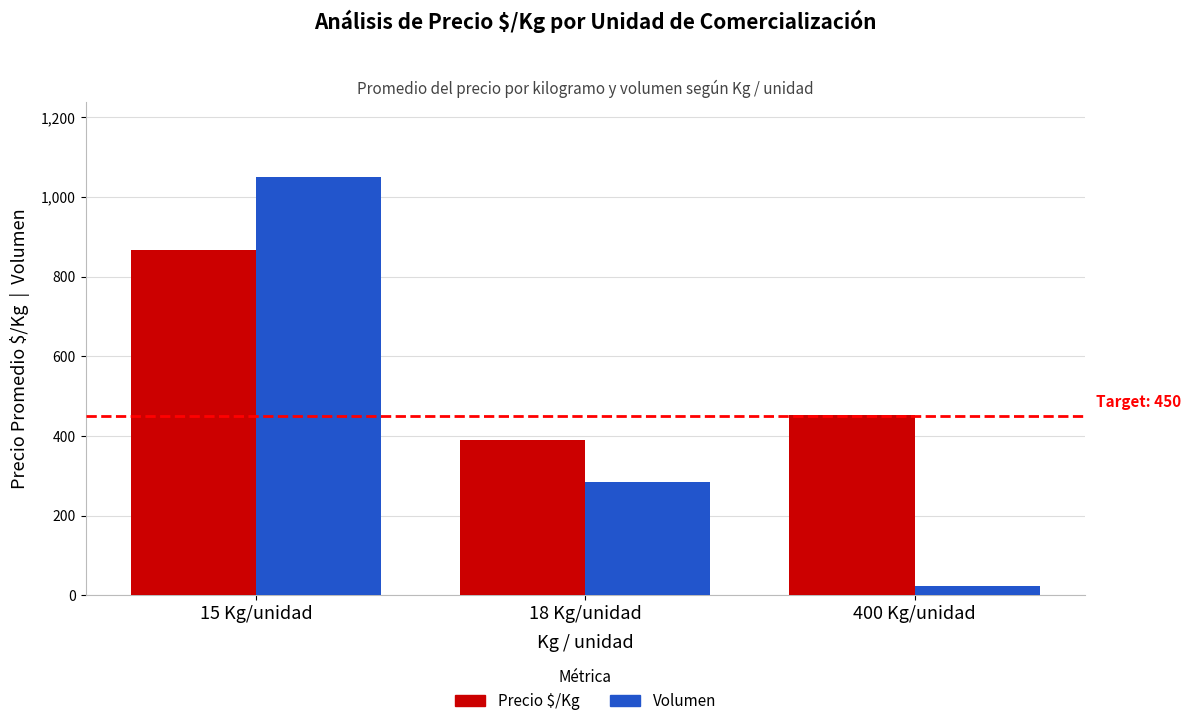

What is the label of the 1st bar from the right?

400 Kg/unidad